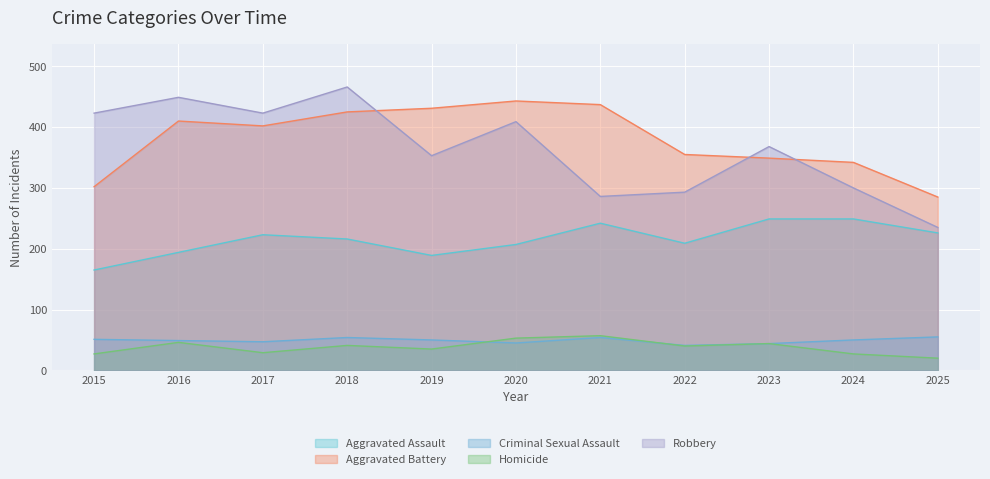

Which category has the highest value in the Robbery series?

2018